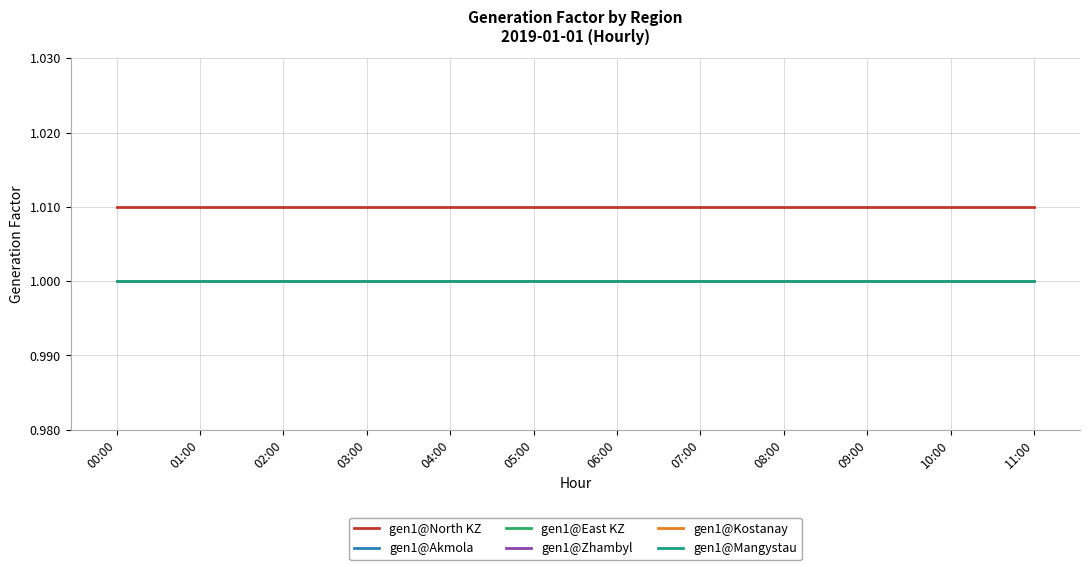

Is this an area chart (filled region under the line)?

No